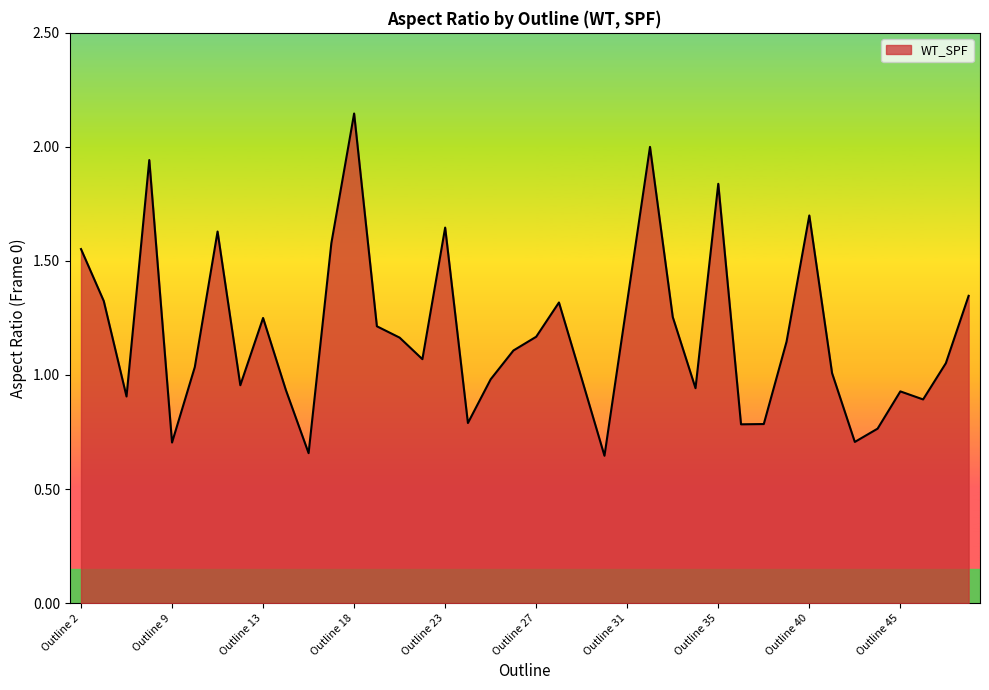

What is the difference between the maximum and minimum values?

1.5